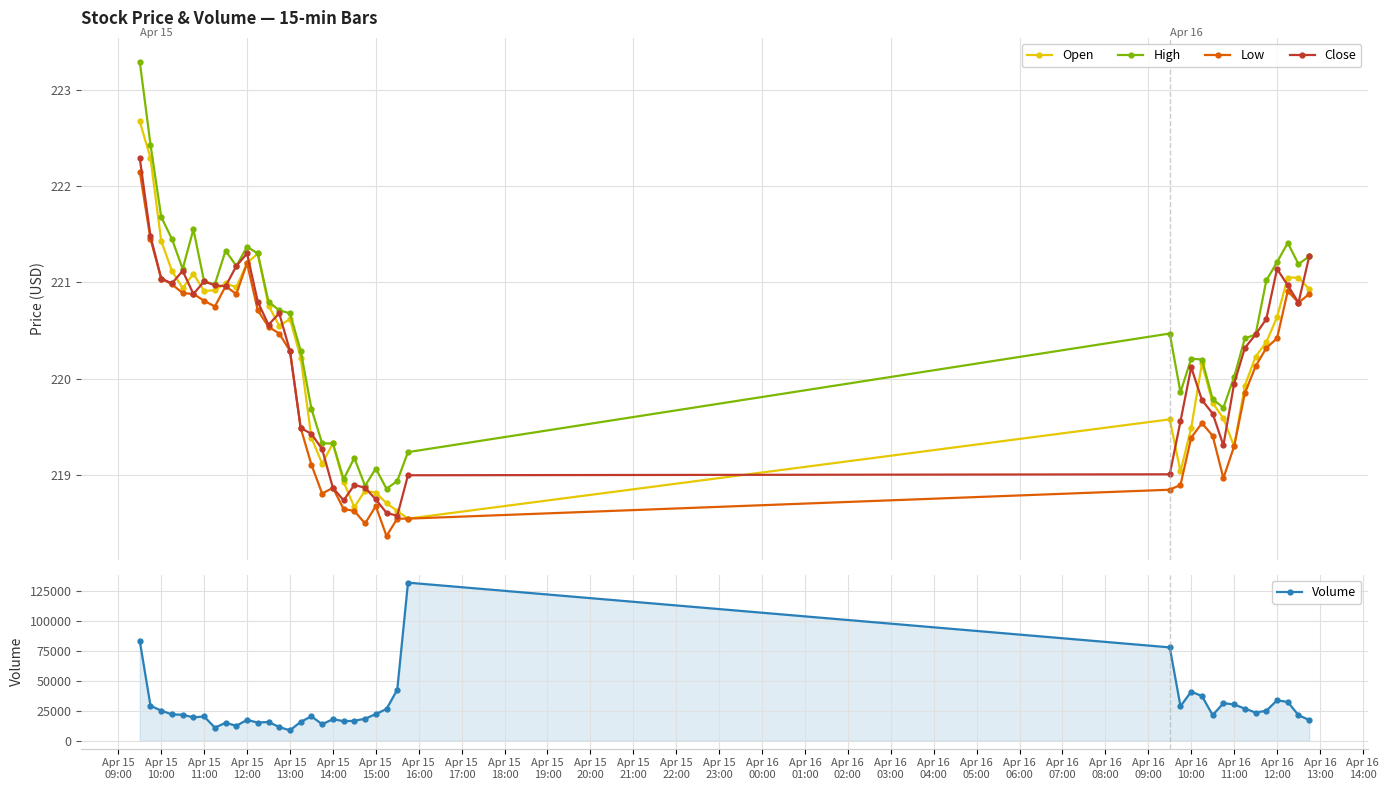

What is the highest value of the Open series?

222.7